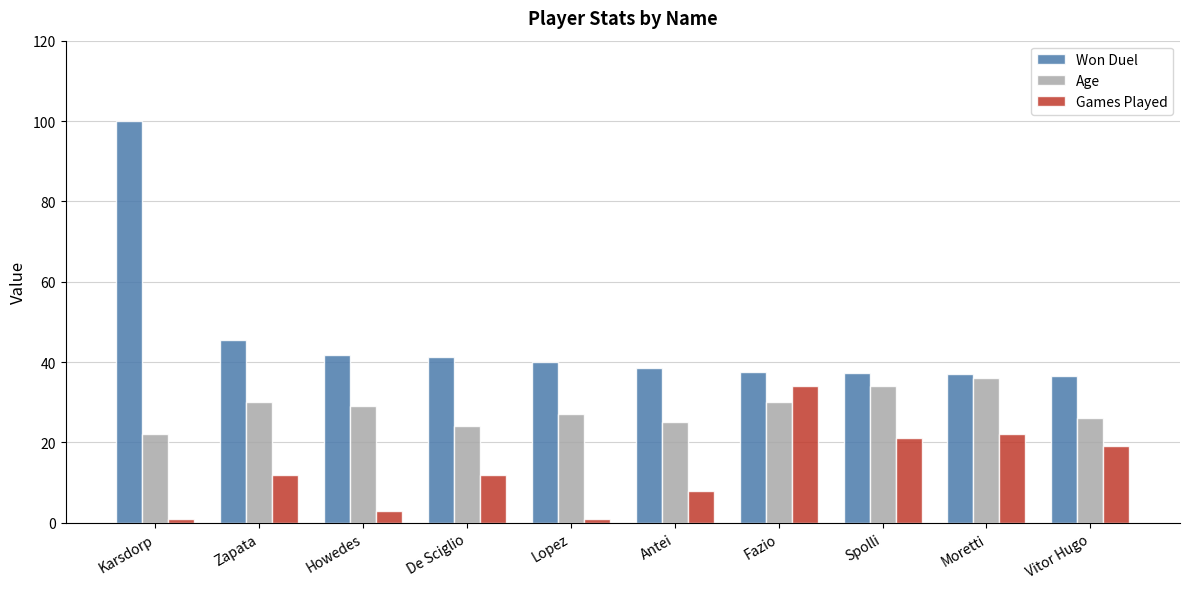

What is the sum of all Won Duel values?

455.5